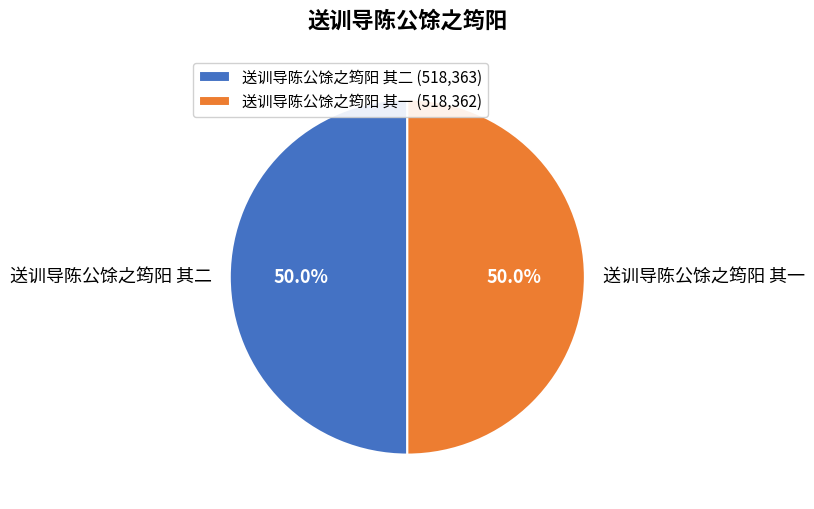

Is the sum of 送训导陈公馀之筠阳 其一 and 送训导陈公馀之筠阳 其二 greater than half?

Yes